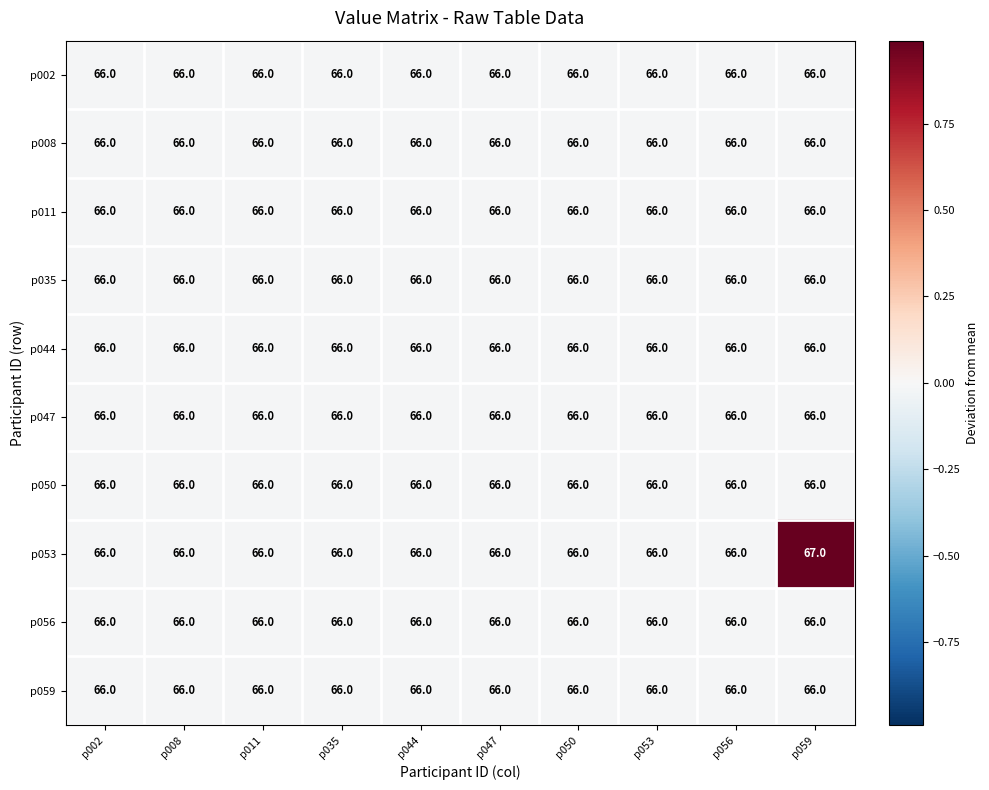

Which series has the largest range (max minus min)?

p053